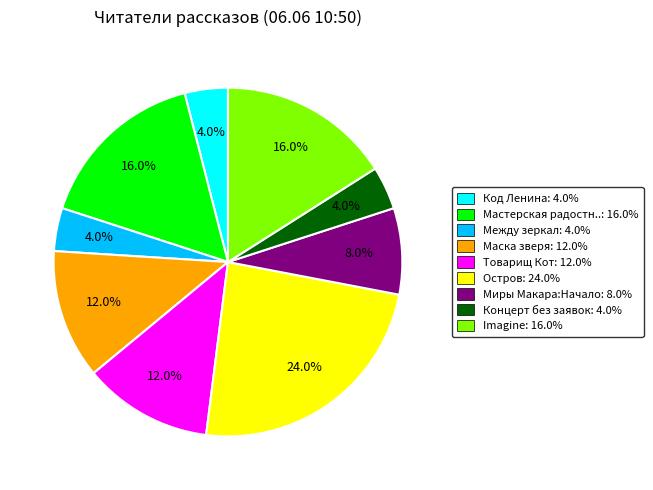

Is there a majority slice in this chart?

No